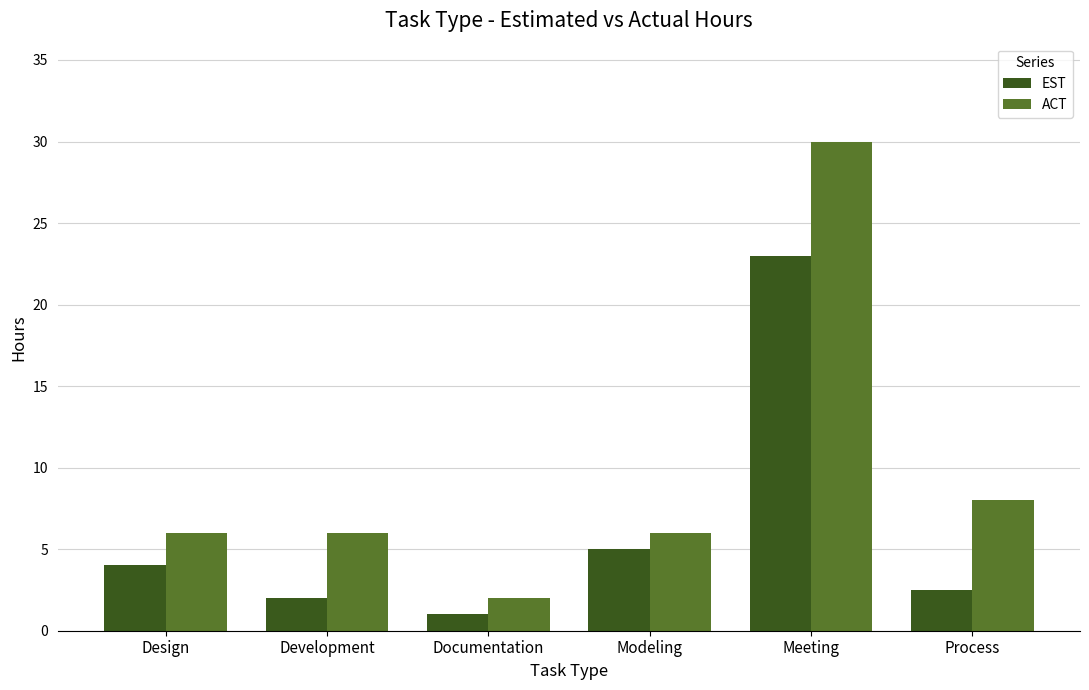

Which category has the highest value across all series?

Meeting